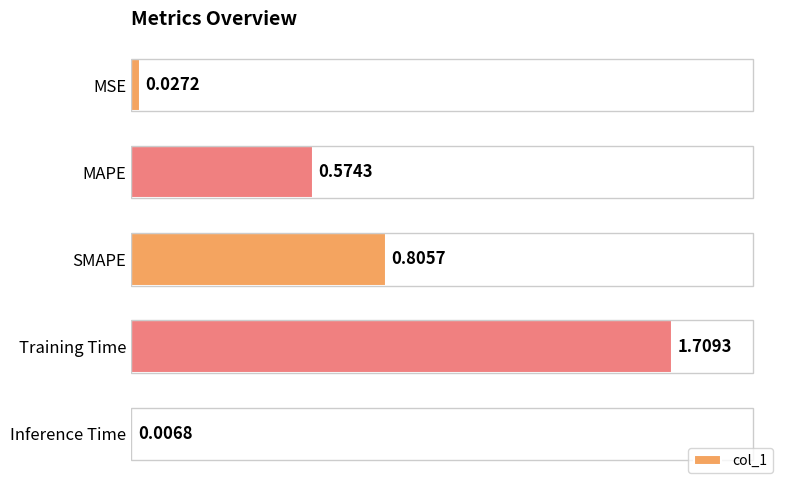

How many categories are shown in the chart?

5